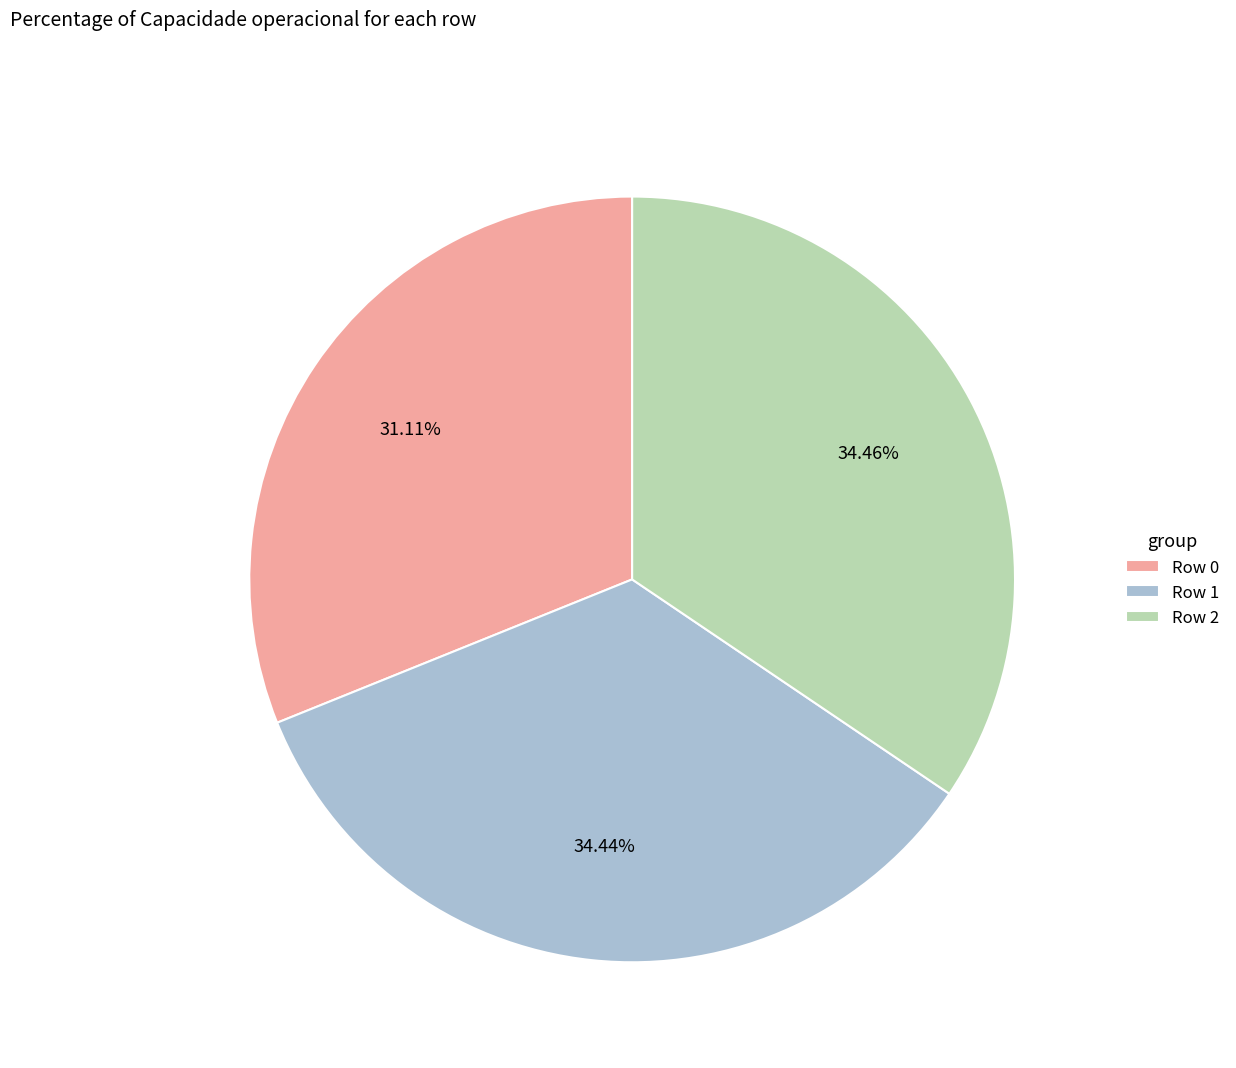

Which has a higher value, Row 0 or Row 1?

Row 1